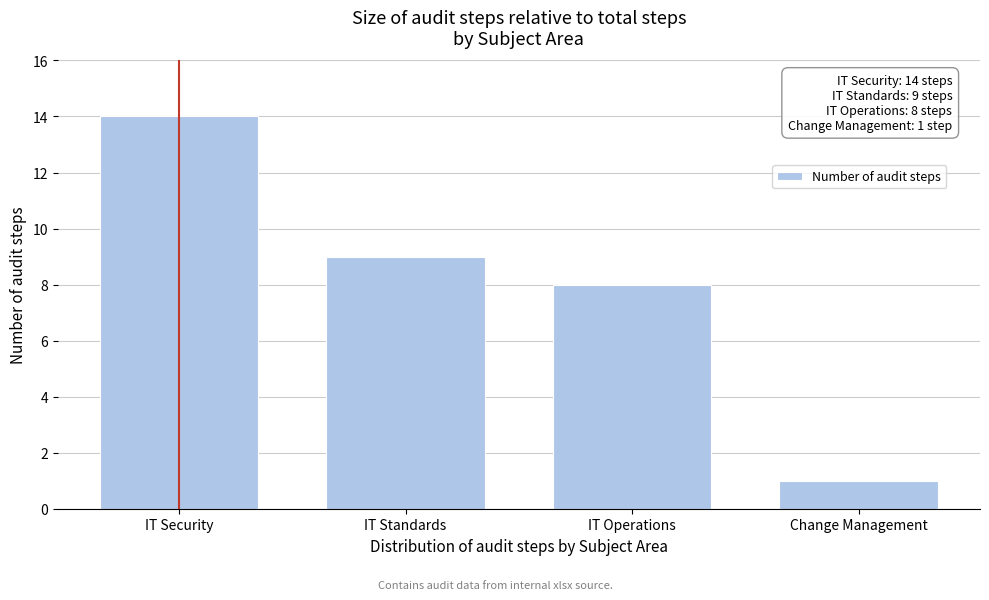

Reading right to left, what are all the values shown in this chart?

1	8	9	14